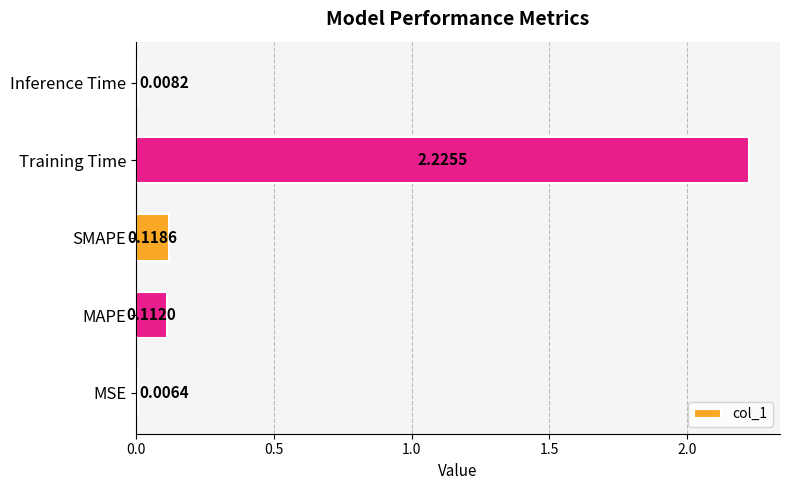

What is the sum of the values at SMAPE and Training Time?

2.3